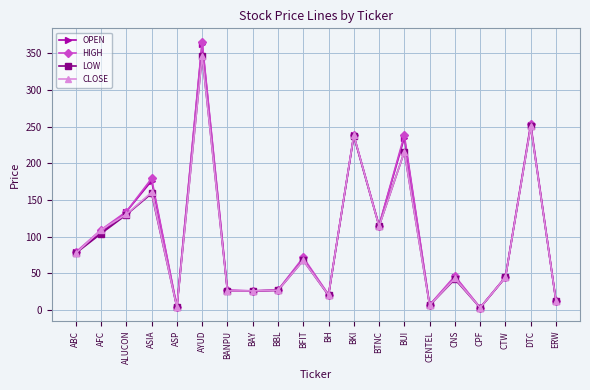

What is the difference between the maximum and minimum values in the CLOSE series?

344.0